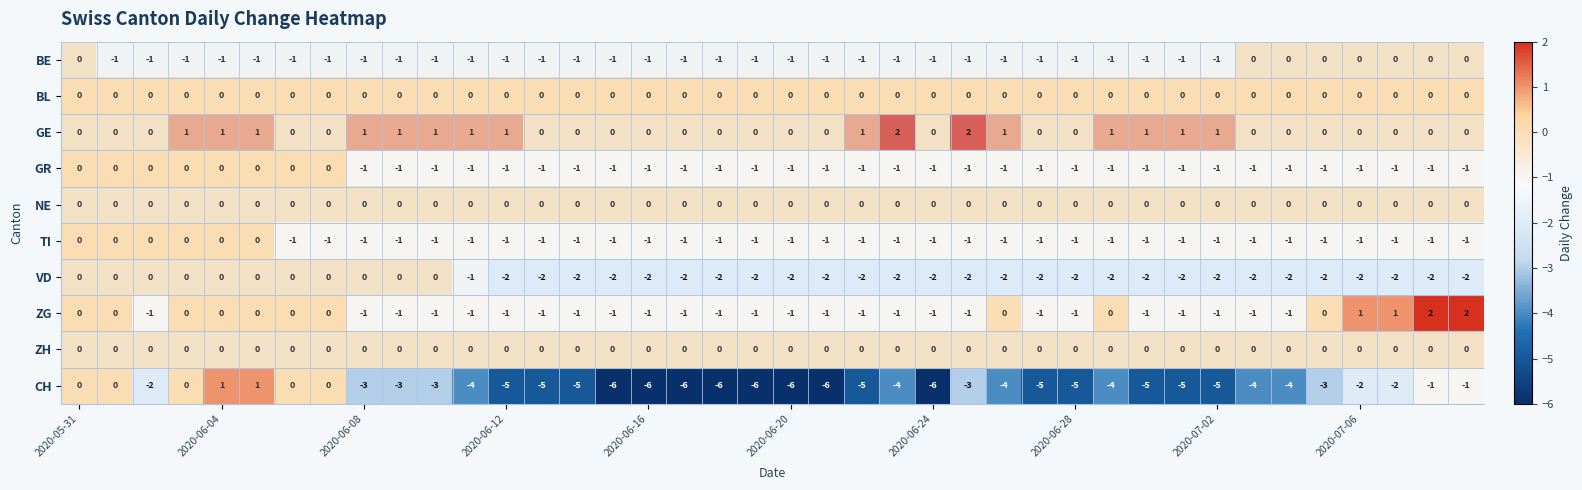

Which series has the widest spread of values?

CH